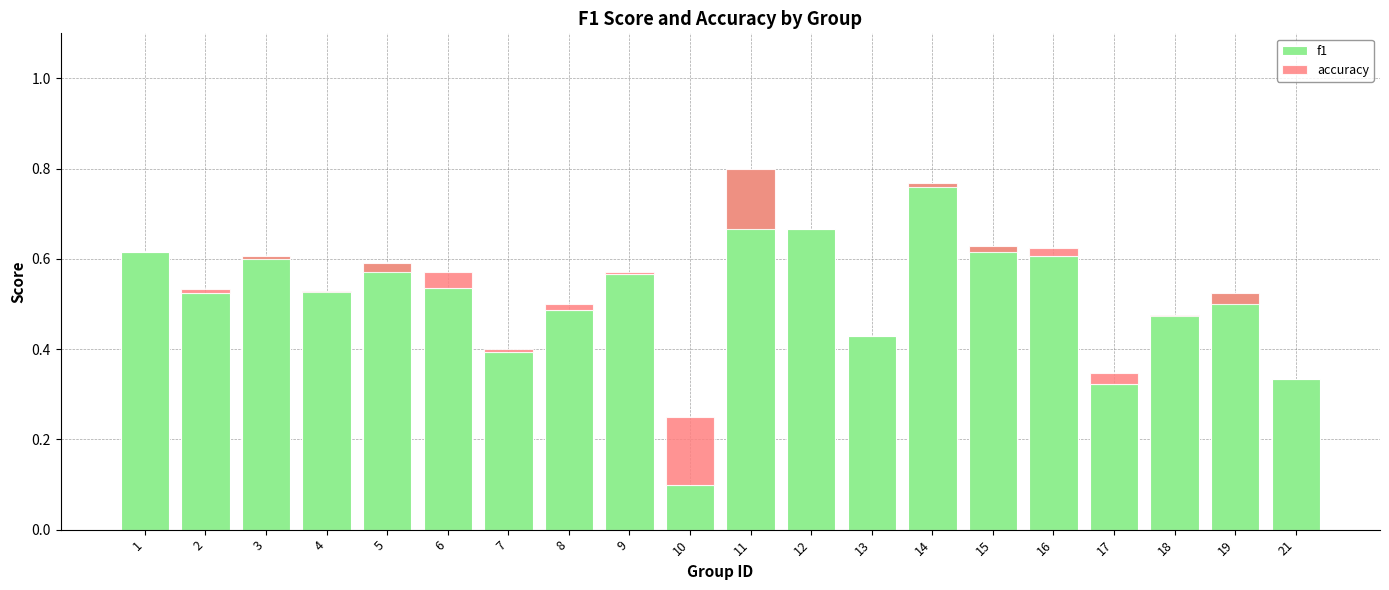

How many categories are shown in the chart?

20